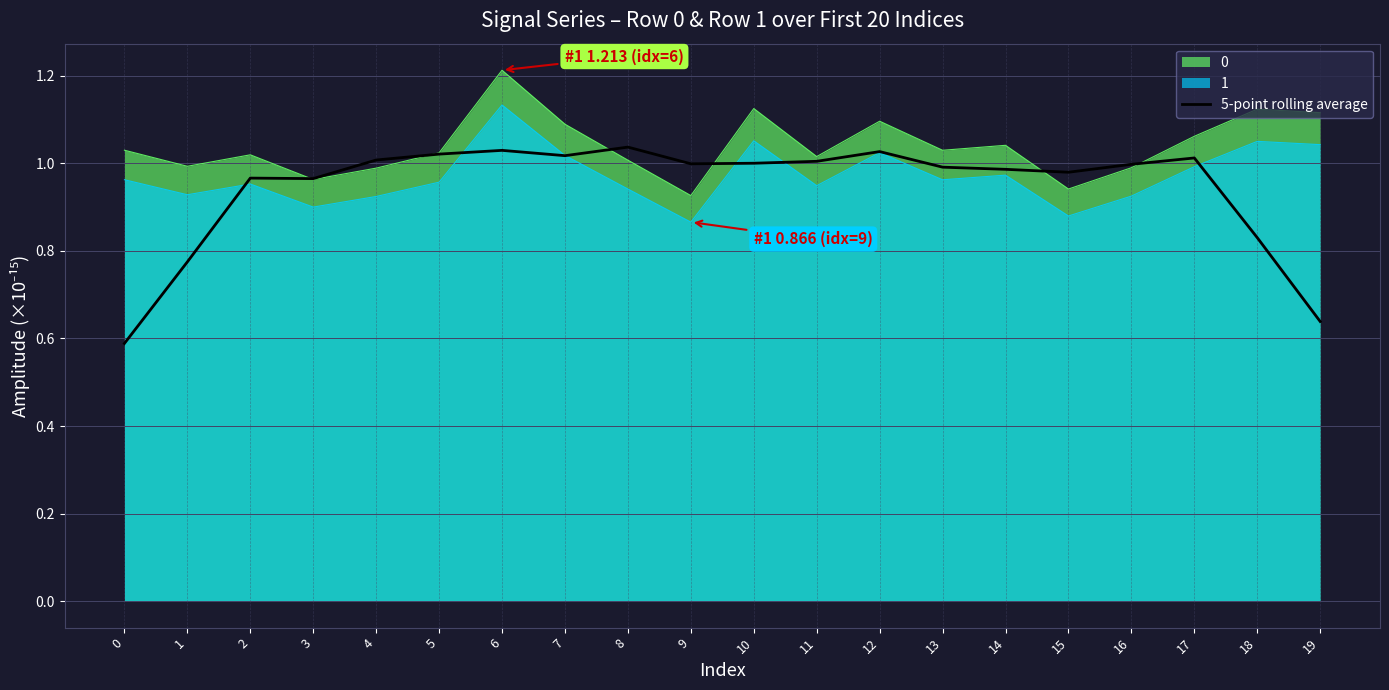

Rank the series by their maximum value, from highest to lowest.

0, 1, 5-point rolling average